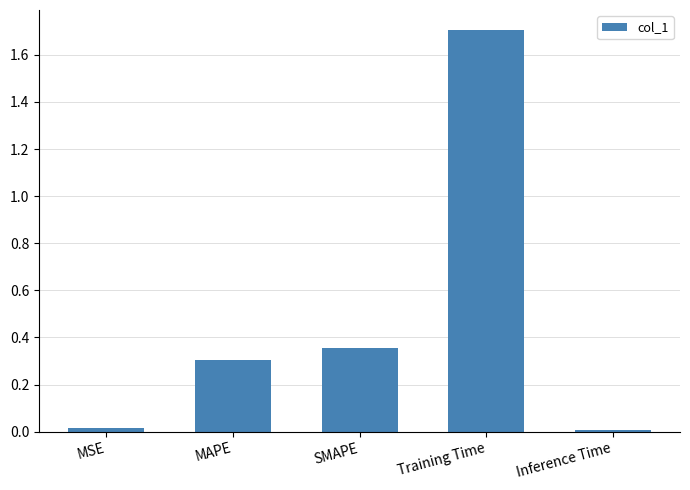

Between Inference Time and MAPE, which is larger?

MAPE